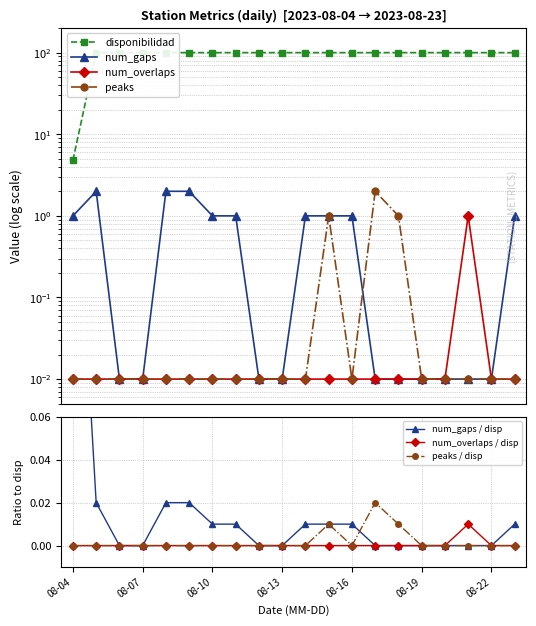

What is the value of the num_gaps point at the 7th from the left?

1.0